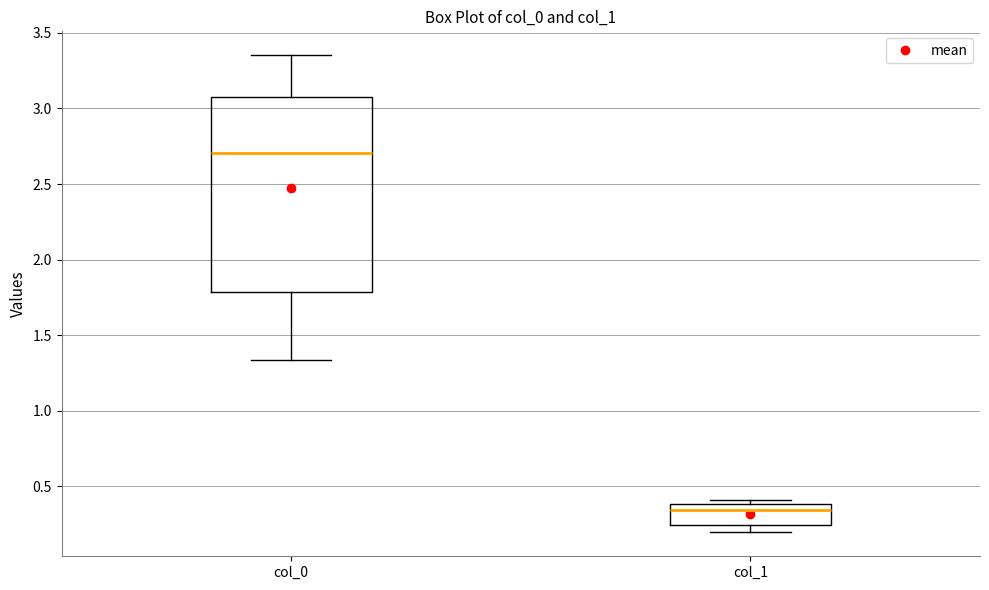

Comparing the boxes themselves (not the whiskers), which one is the tallest?

col_0